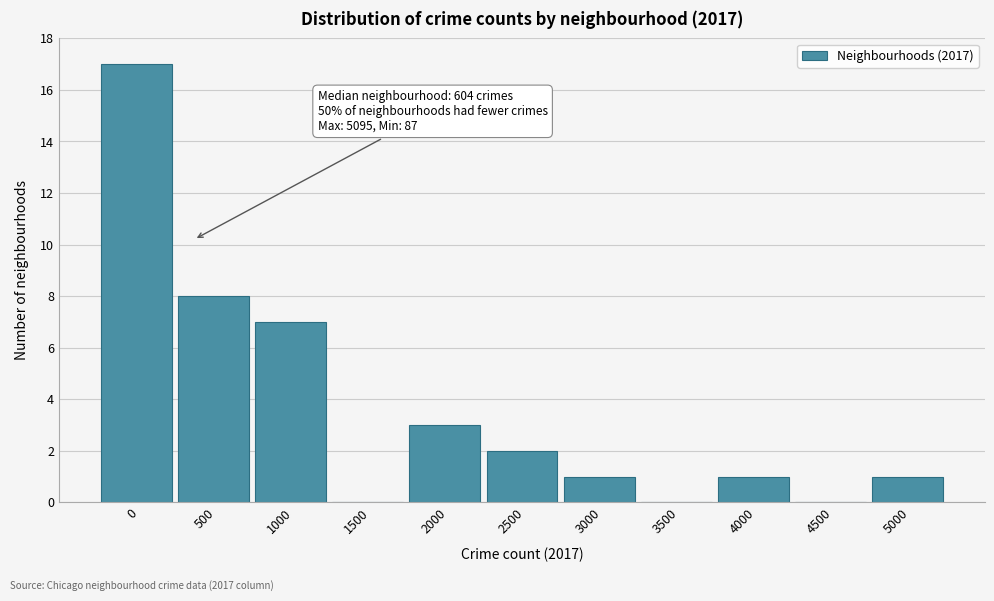

Reading left to right, list all the values displayed in this chart.

0=17	500=8	1000=7	1500=0	2000=3	2500=2	3000=1	3500=0	4000=1	4500=0	5000=1